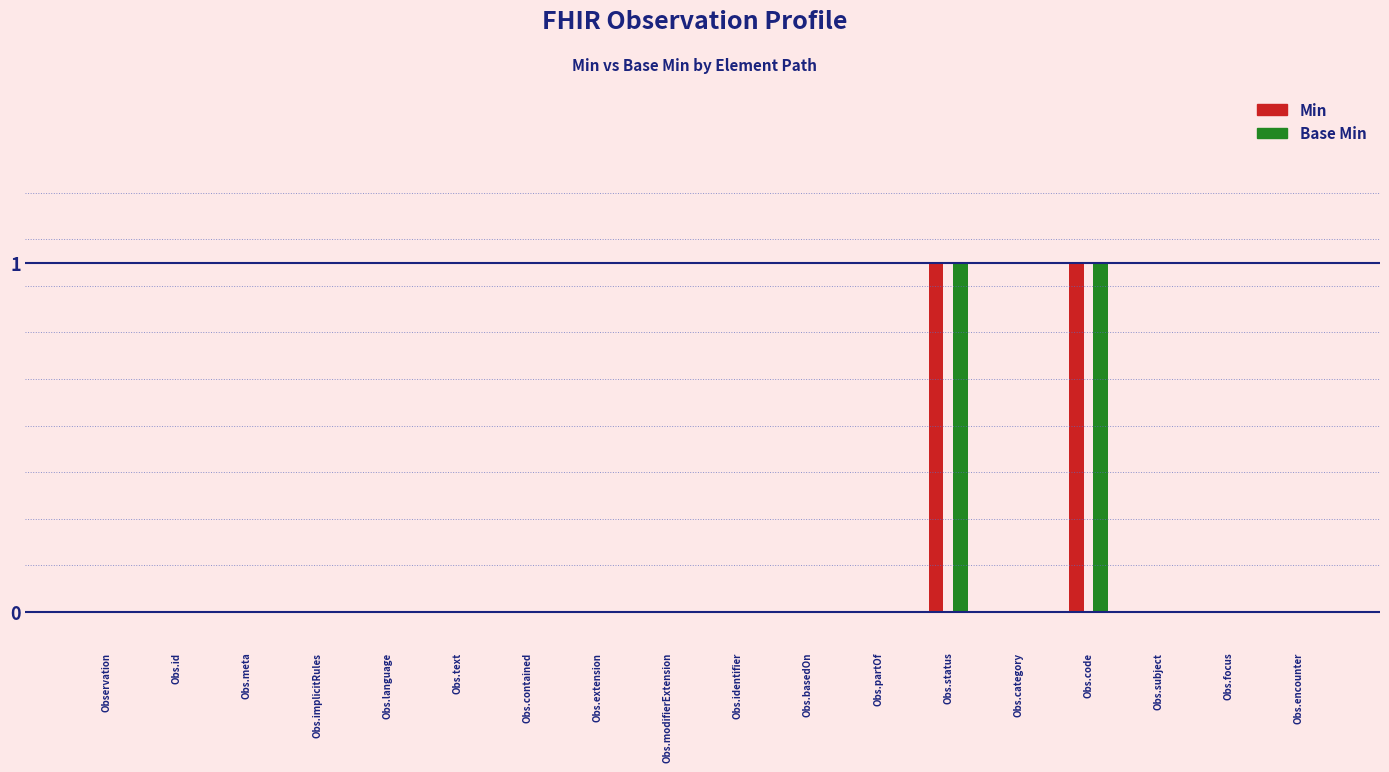

The Min series shows 0 at Obs.identifier. True or false?

True